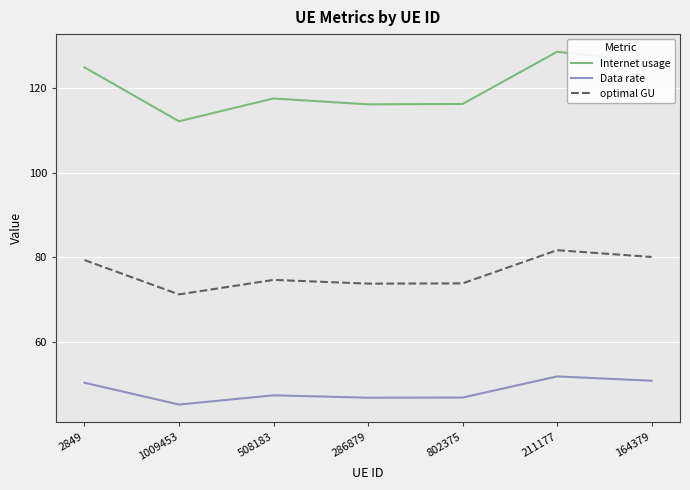

How many categories are shown in the chart?

7